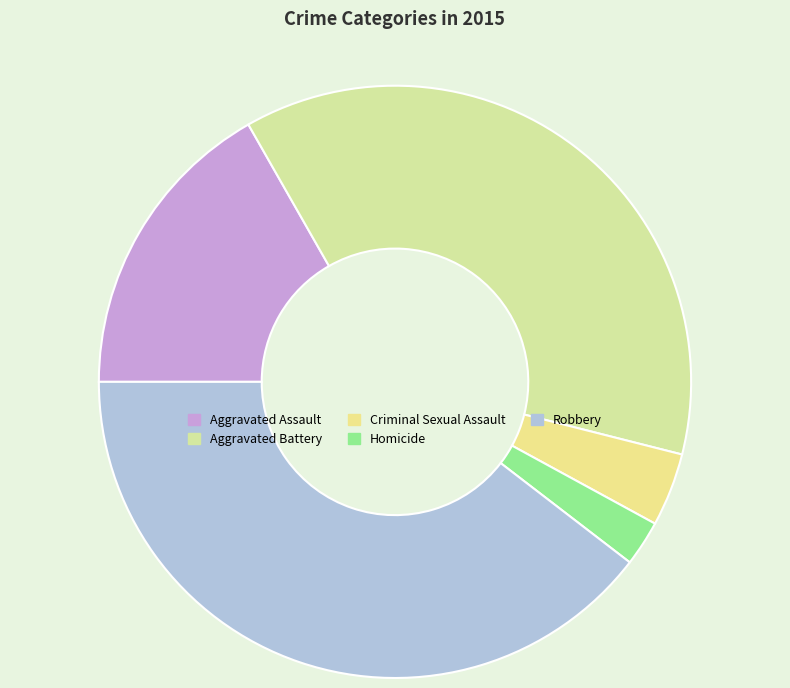

How many segments does this pie chart have?

5